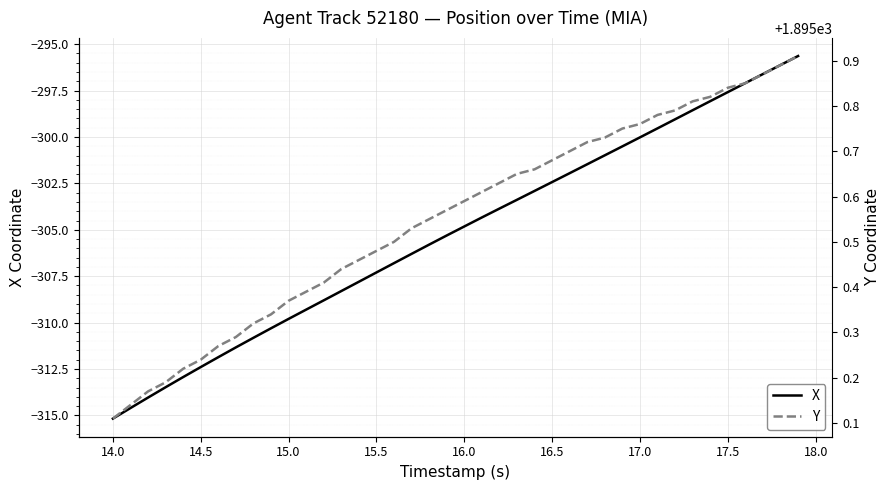

Rank the series by their average value, from highest to lowest.

Y, X